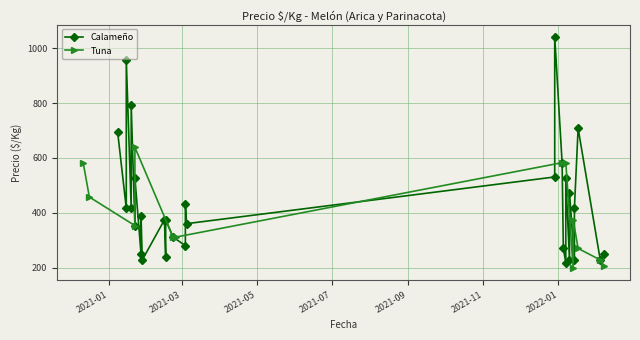

At which category is the sum across all series the highest?

13